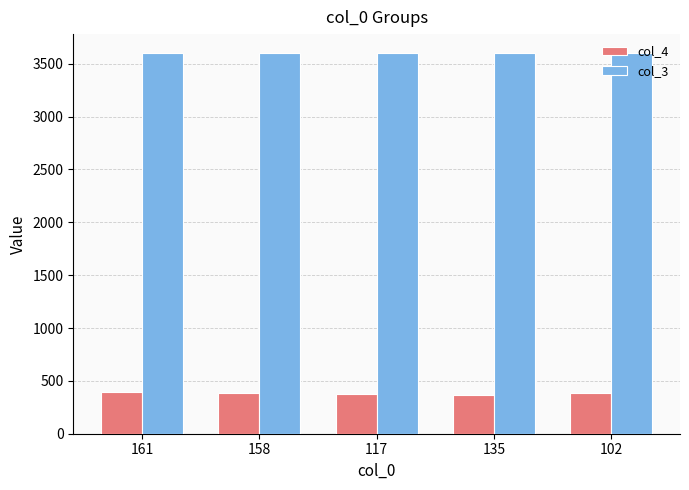

How many data points does each series have?

5